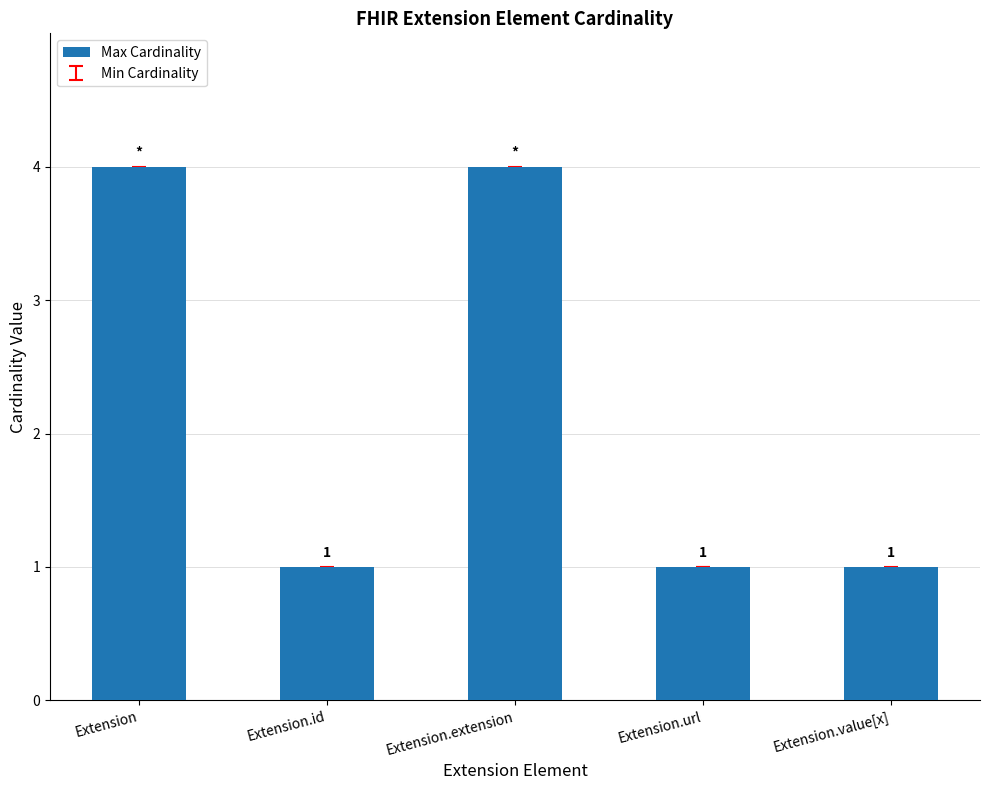

Does the chart contain stacked bars?

No